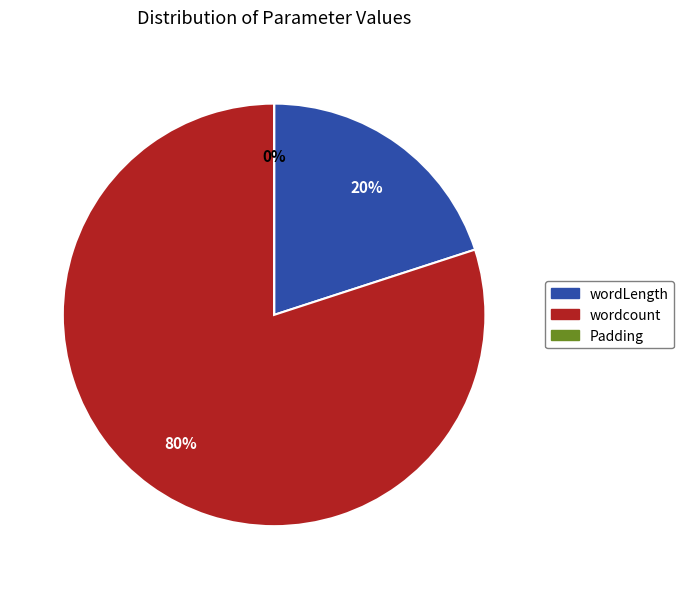

How many segments does this pie chart have?

3